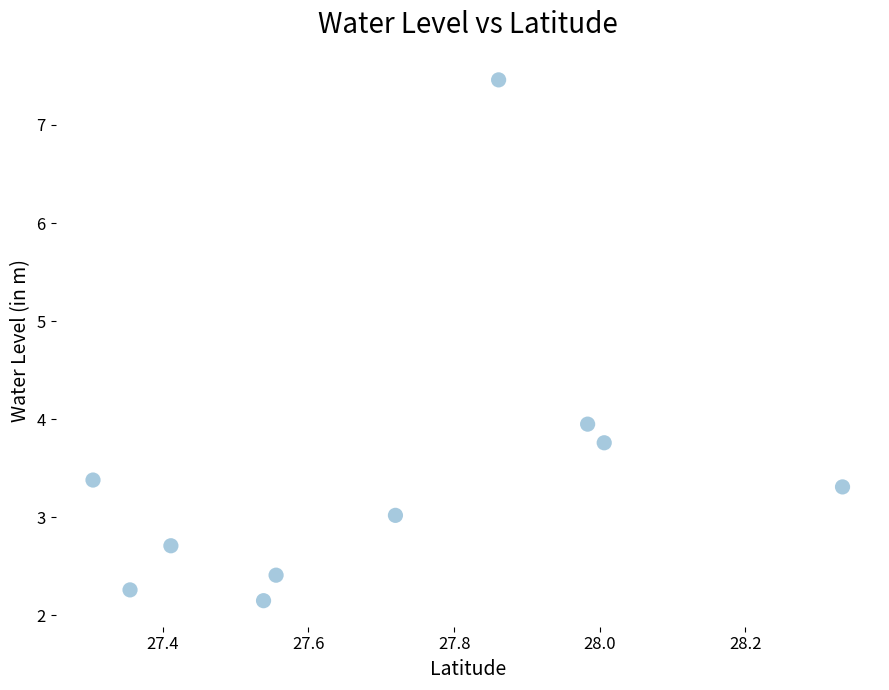

What is the average X value?

27.7